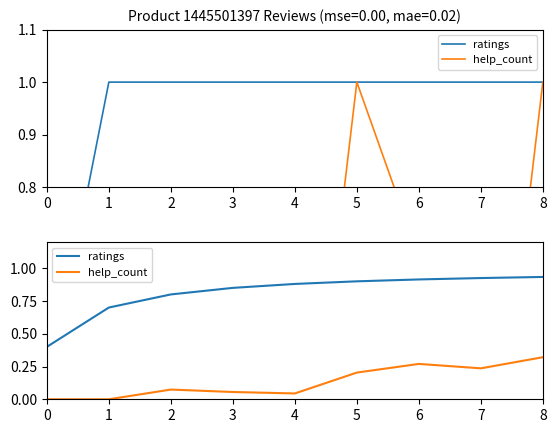

What are all the series names shown in the legend?

ratings, help_count